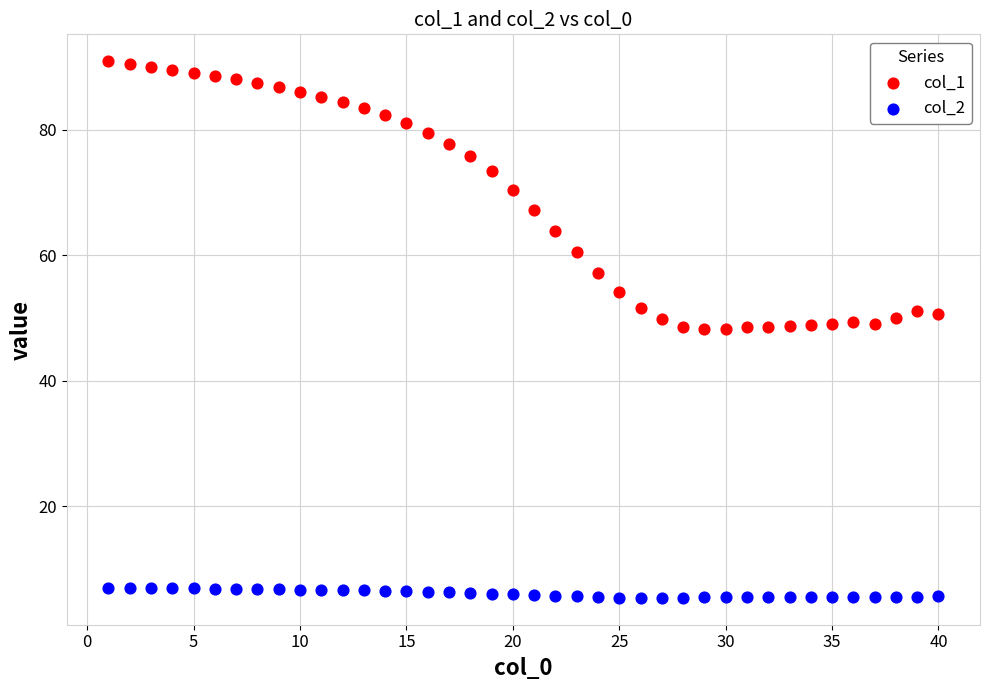

Across all data points, what is the range of Y values (max minus min)?

85.5